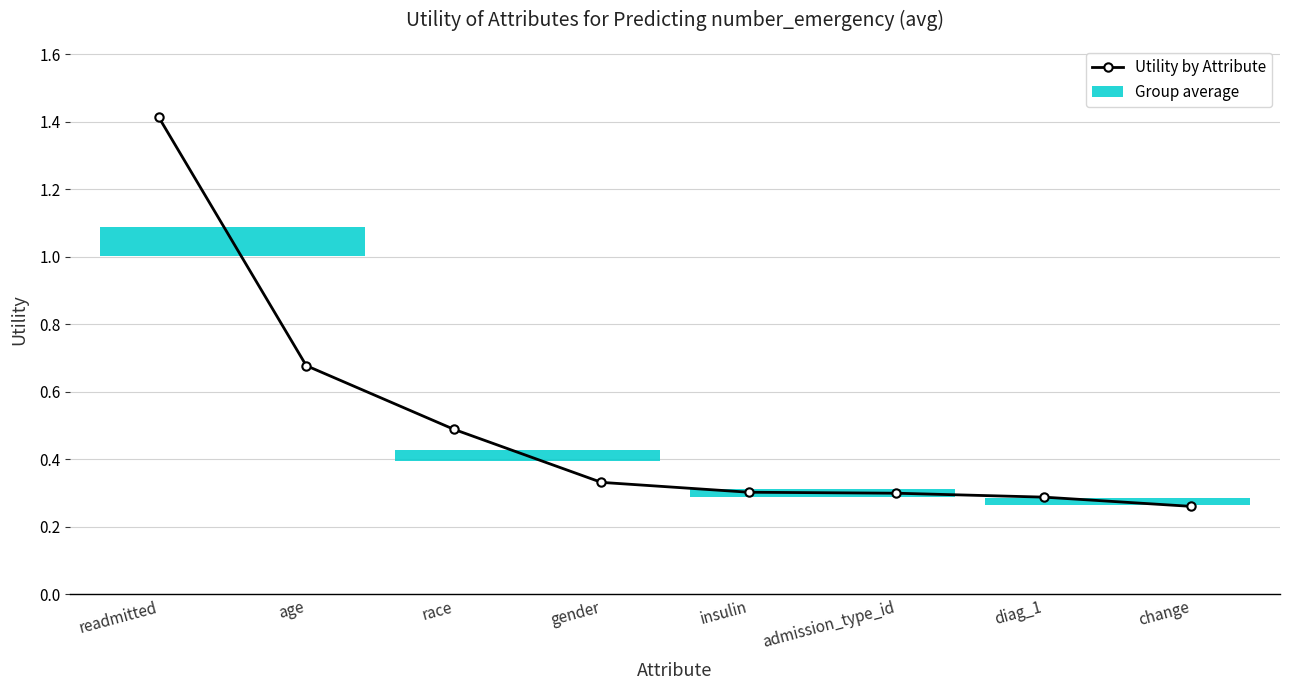

Rank the categories by value from lowest to highest.

change, diag_1, admission_type_id, insulin, gender, race, age, readmitted